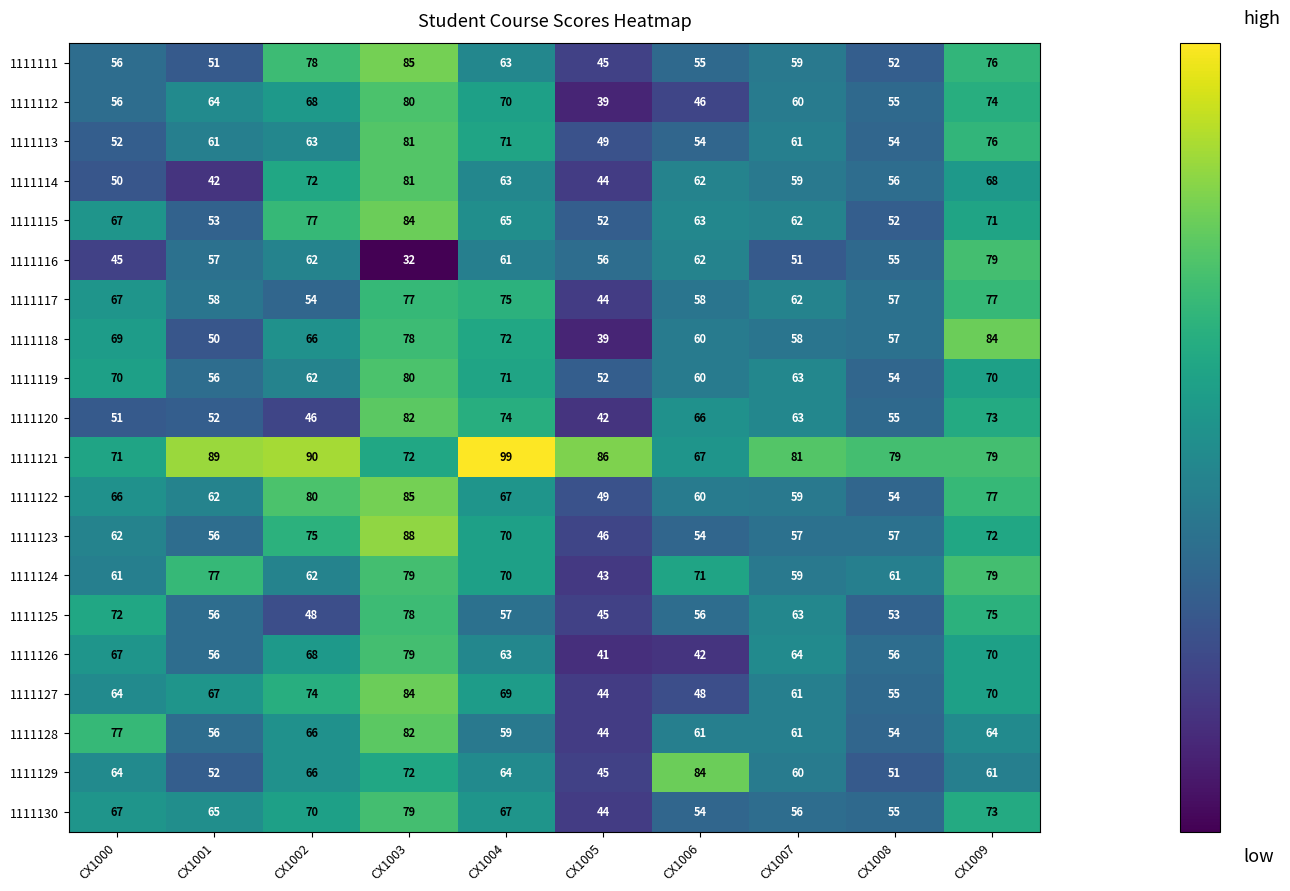

Between CX1000 and CX1002, which series saw the biggest shift?

1111125